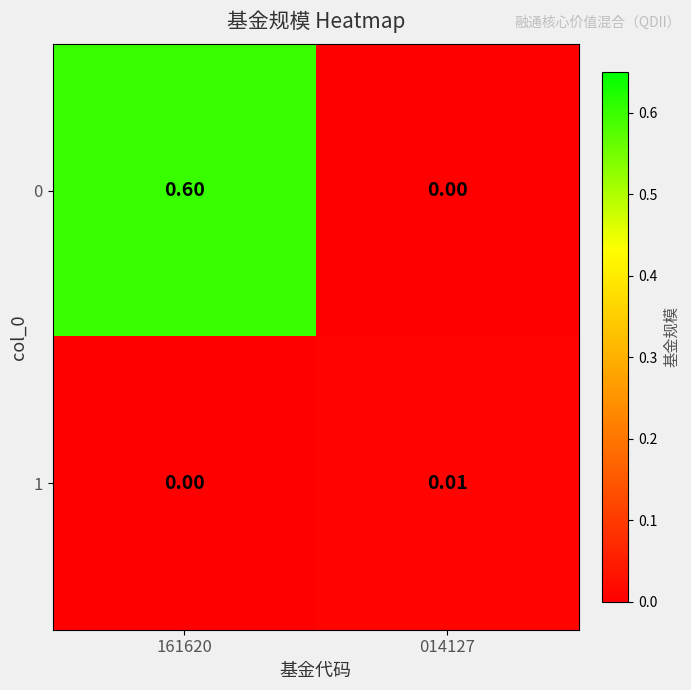

Is the value of 1 at 161620 greater than the value of 0 at 161620?

No